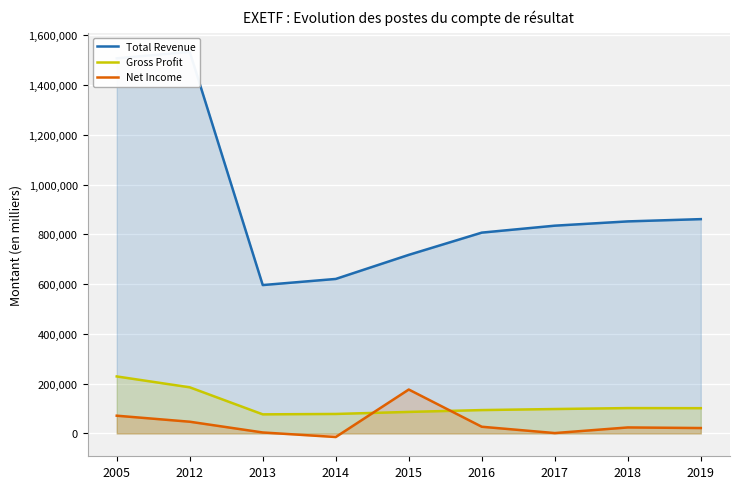

What is the lowest value of the Net Income series?

-14300